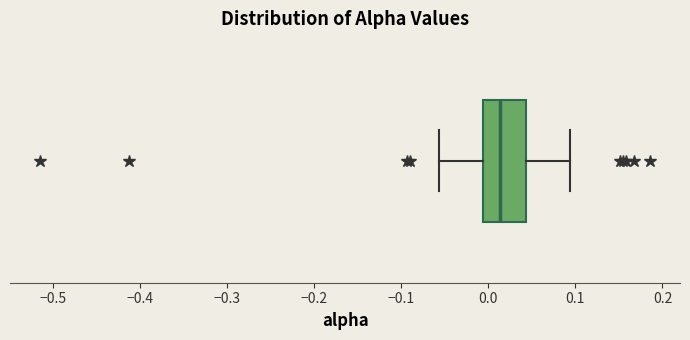

Read this box plot against the x-axis: the position of the median line, the range covered by the box, and the ends of both whiskers. The values are not printed on the chart, so give them approximately, as read against the axis.

median 0.01, box -0.01 to 0.04, whiskers -0.06 to 0.09